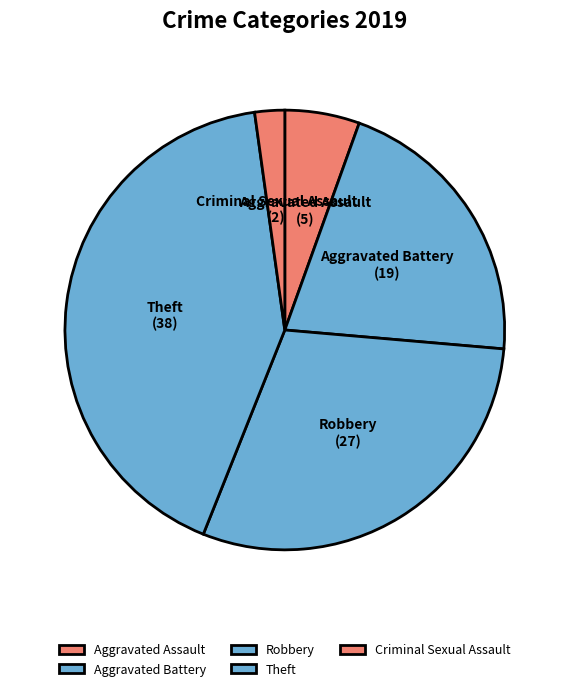

Combined, do Aggravated Battery and Theft account for over 50%?

Yes